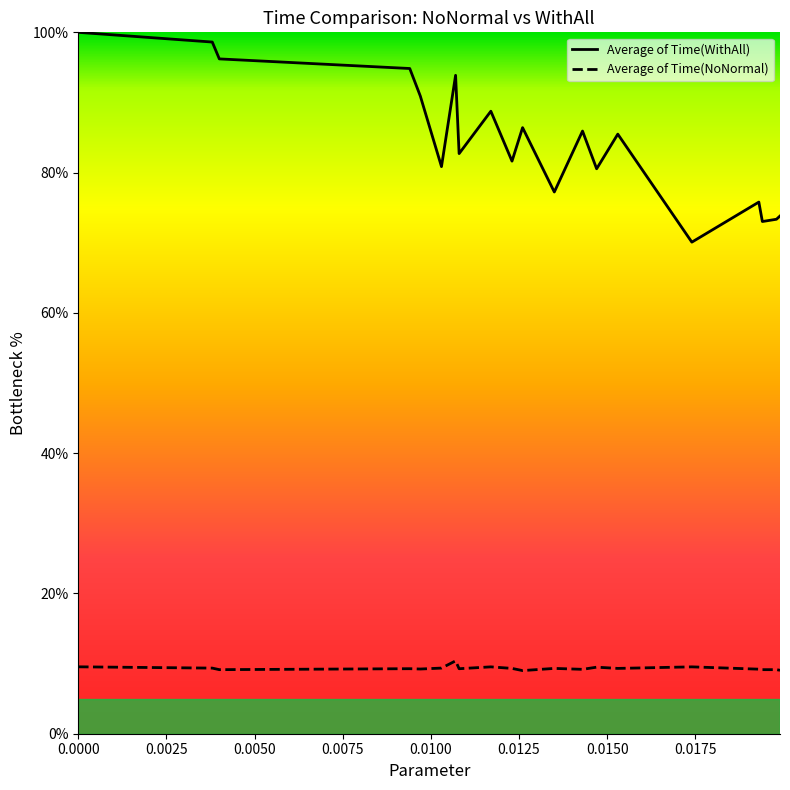

What is the value of the Average of Time(WithAll) point at the 16th from the left?

70.1